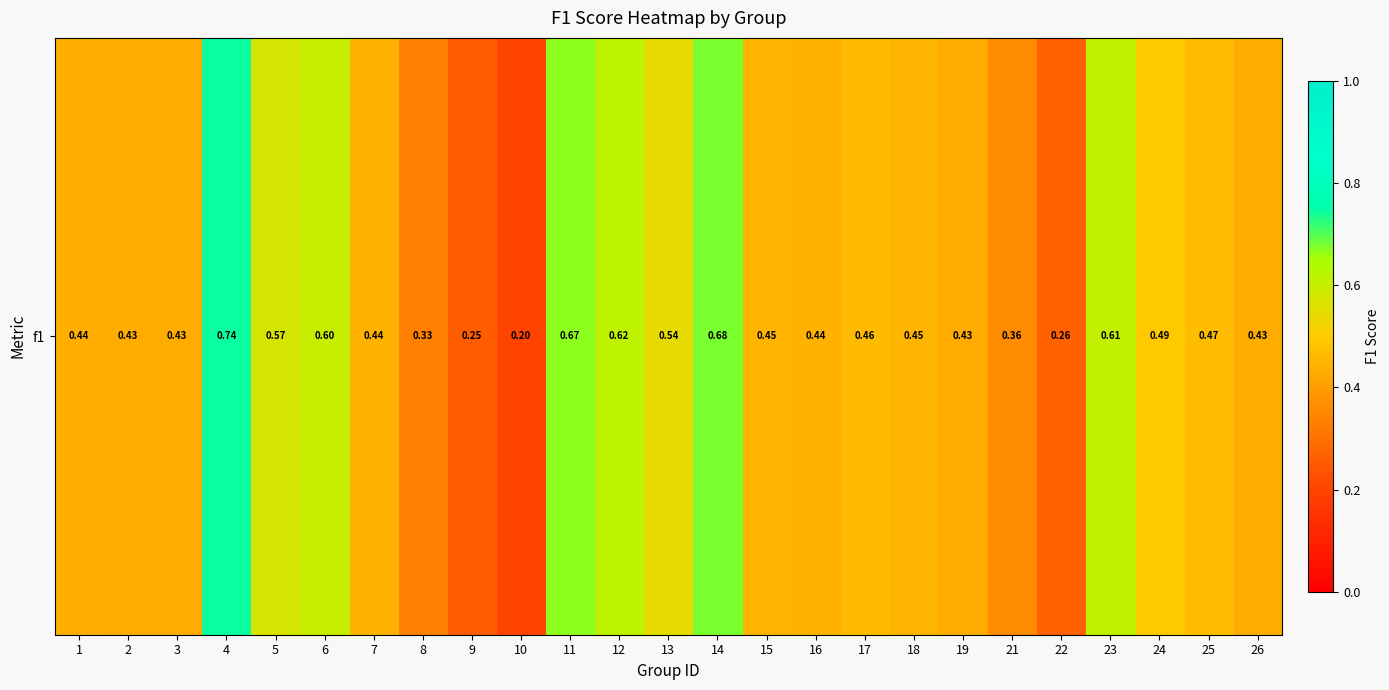

What is the difference between the maximum and minimum values?

0.5